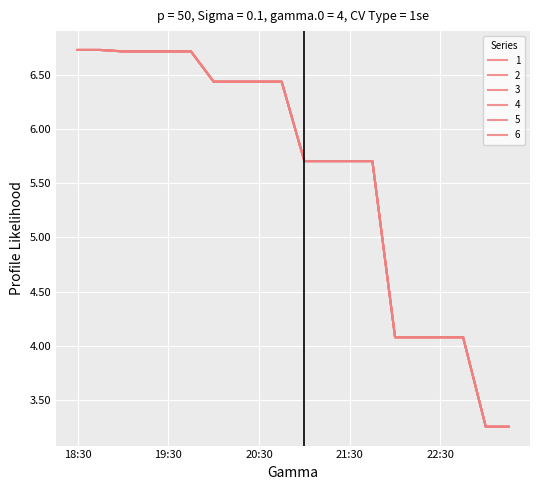

Does the chart display data point markers on the line(s)?

No